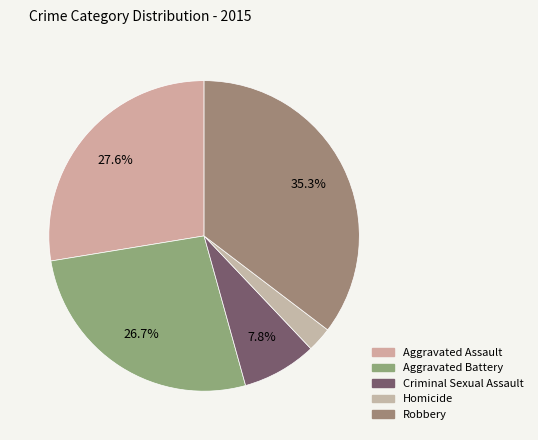

Count the number of slices in the pie.

5